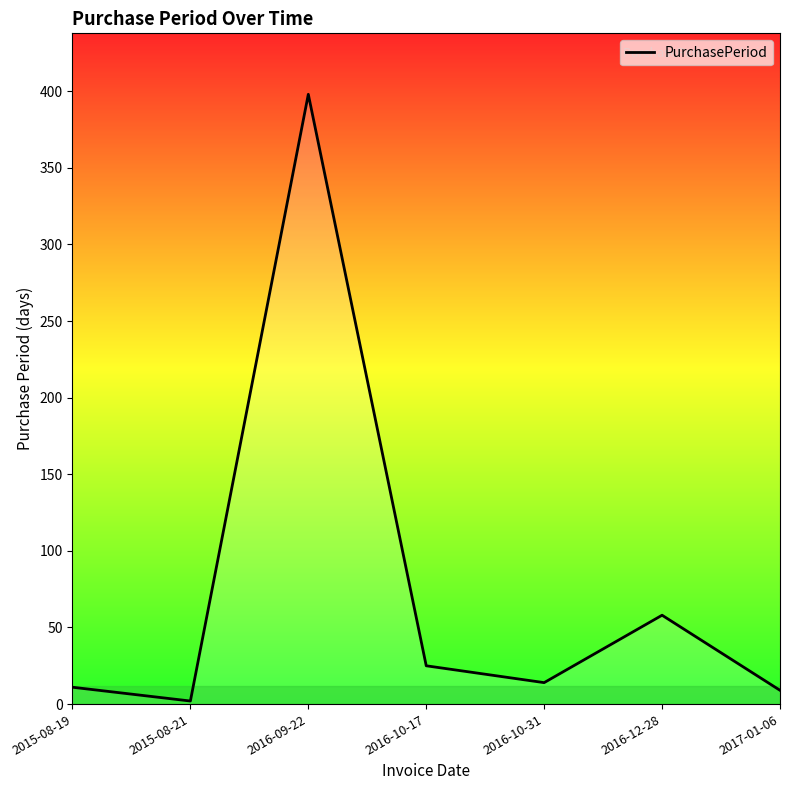

What is the change in value from 2016-09-22 to 2016-10-31?

-384